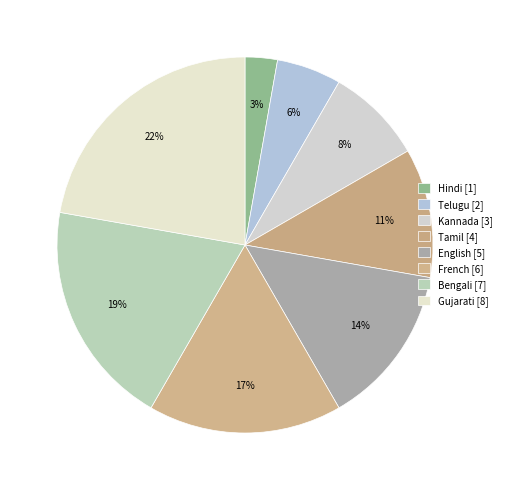

How many segments does this pie chart have?

8